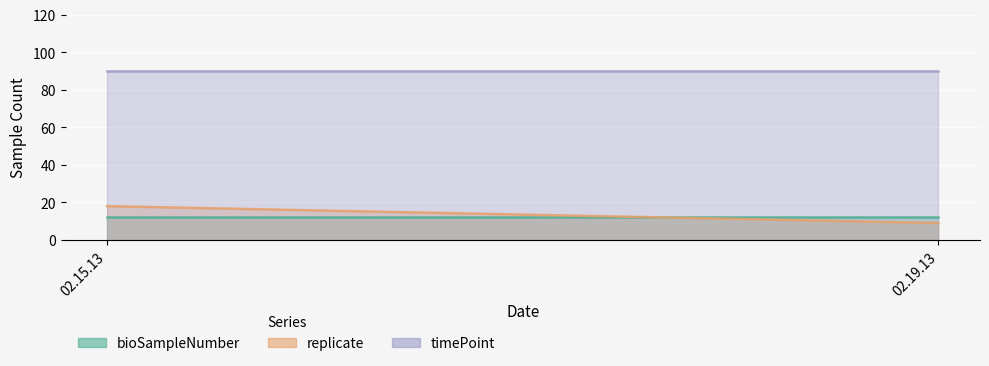

What position from the right is 02.15.13?

2